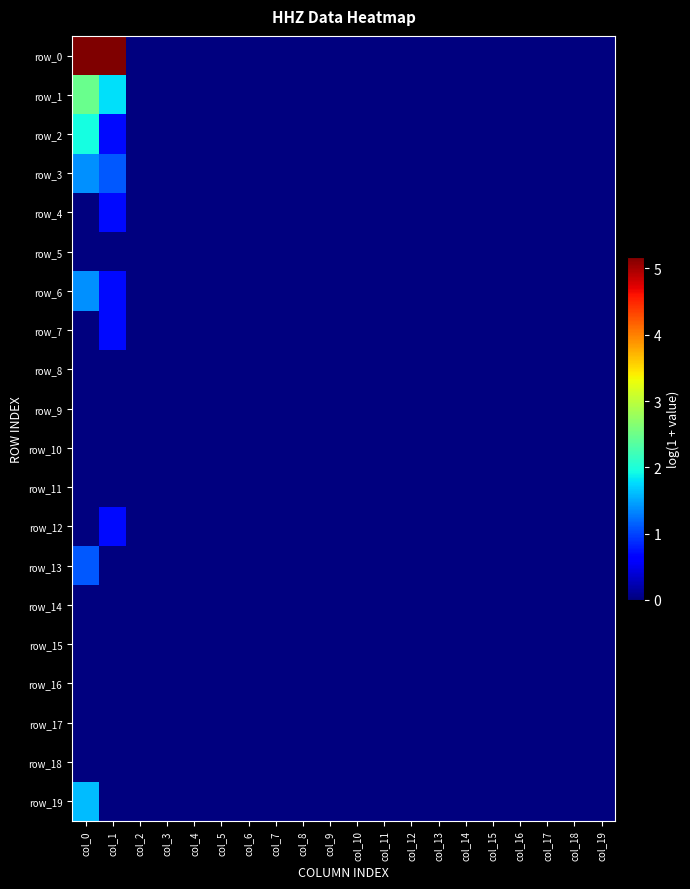

At how many categories does at least one series exceed 2?

2